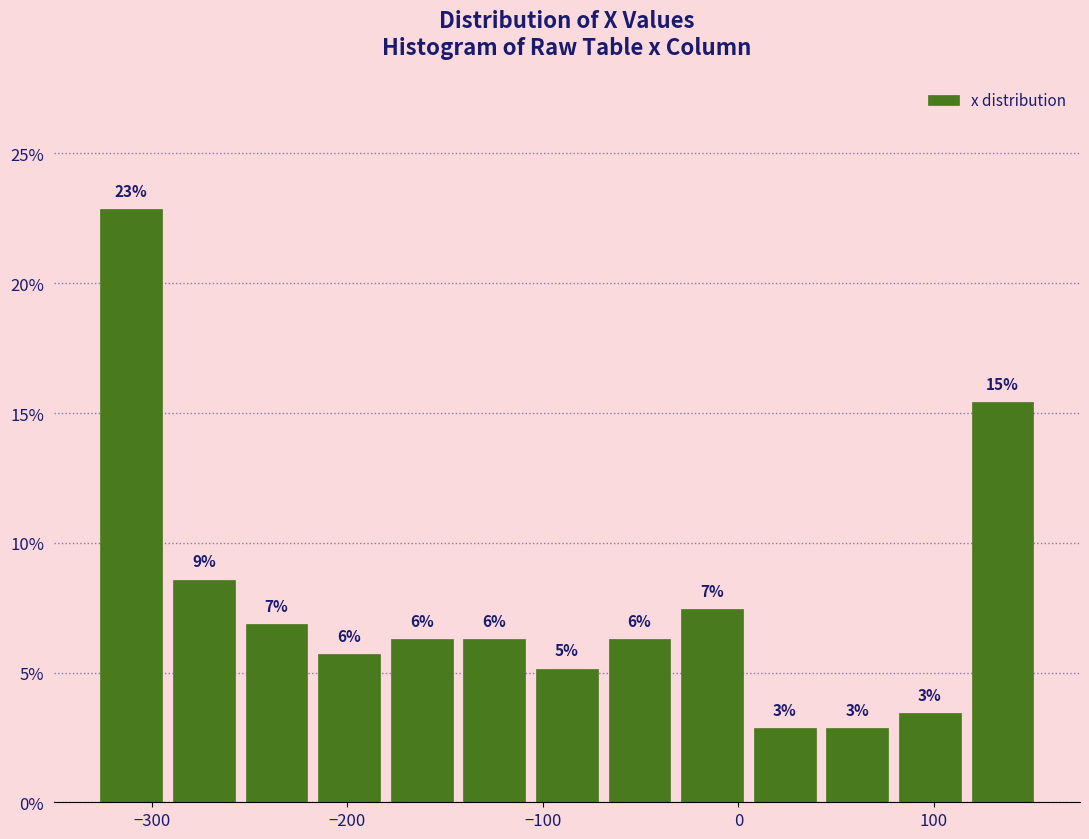

Around what value on the x-axis is the tallest bar? Give the approximate position of its centre, as read against the axis.

-310